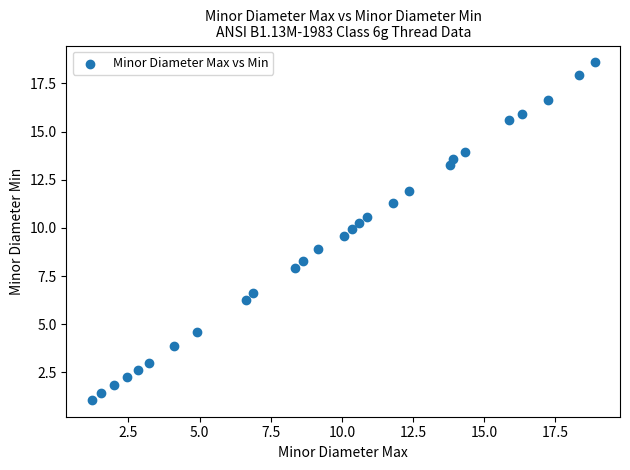

What is the range of X values (max minus min)?

17.7